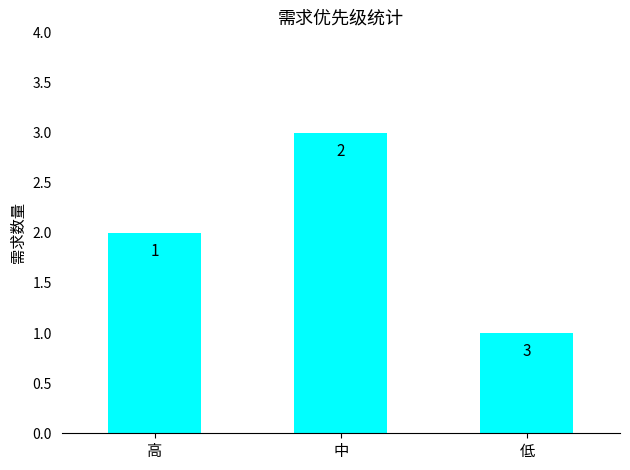

Does the chart contain stacked bars?

No